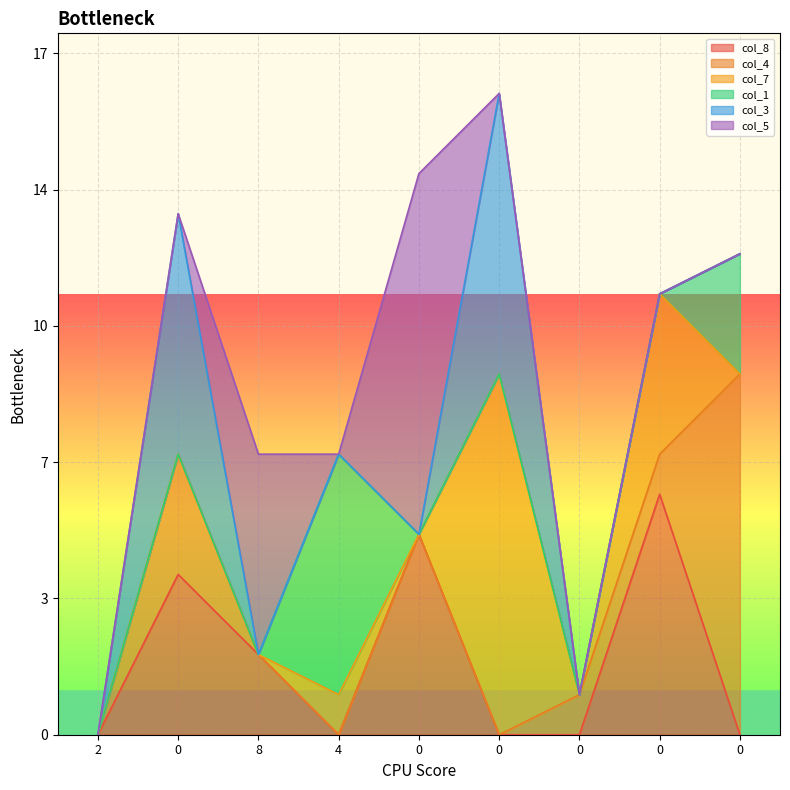

What are all the series names shown in the legend?

col_8, col_4, col_7, col_1, col_3, col_5